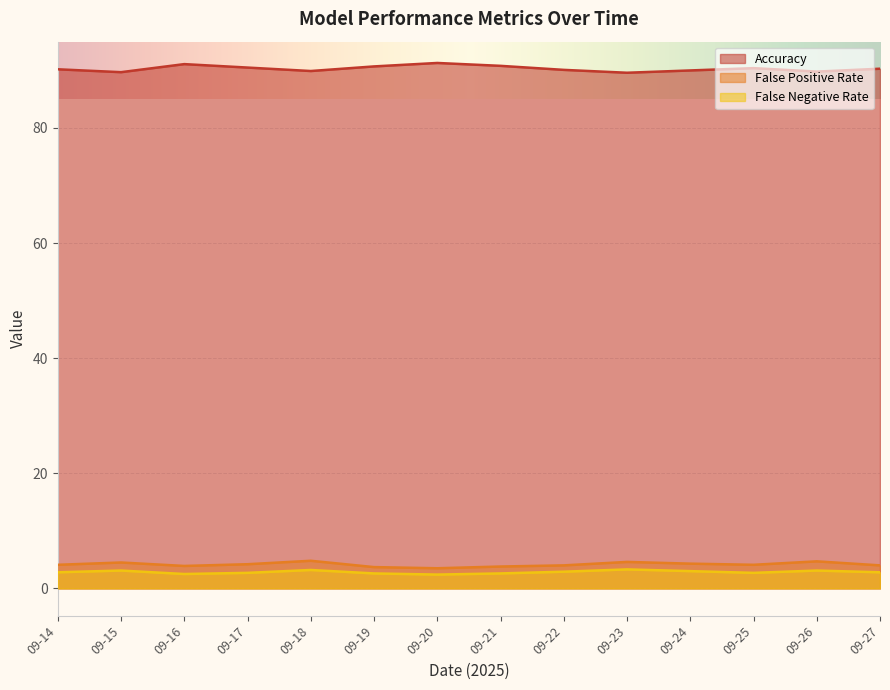

What is the total value across all series at 09-17?

97.4